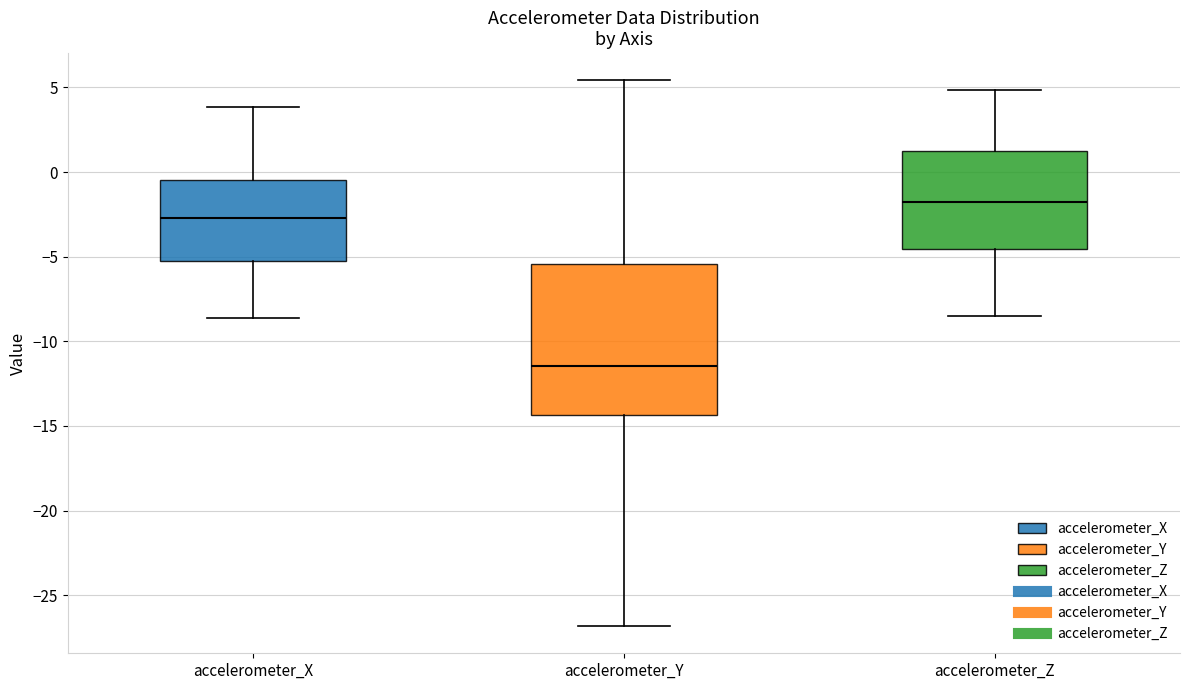

Which box has the highest median line?

accelerometer_Z